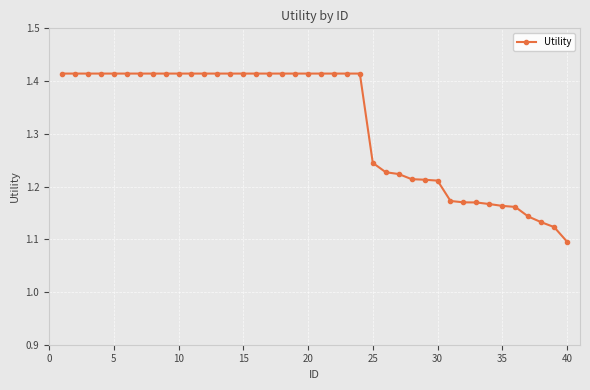

Does the chart have visible grid lines?

Yes